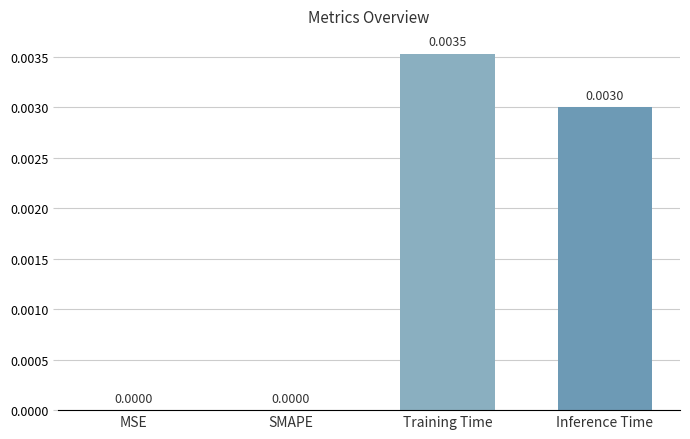

How many values are between 0 and 1?

4